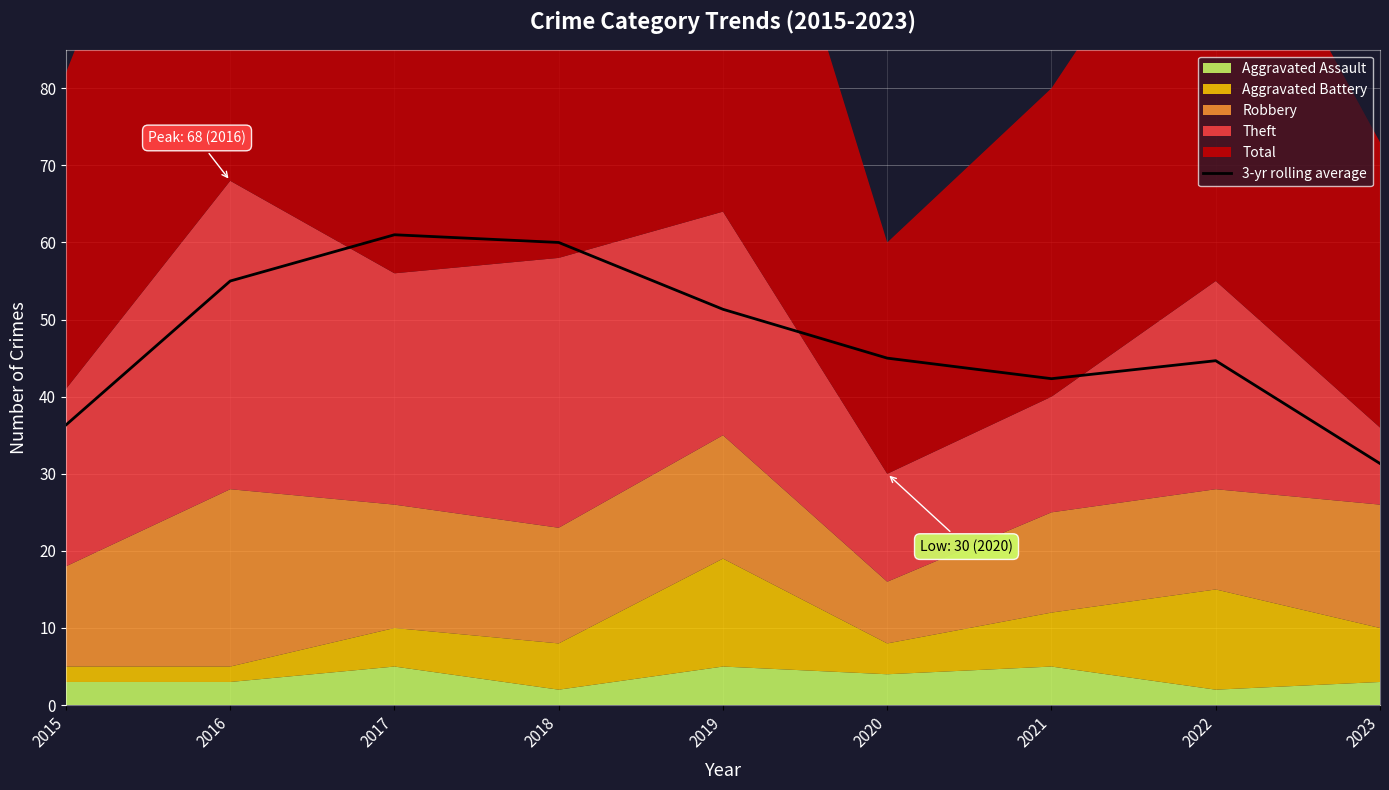

Does the chart display data point markers on the line(s)?

No